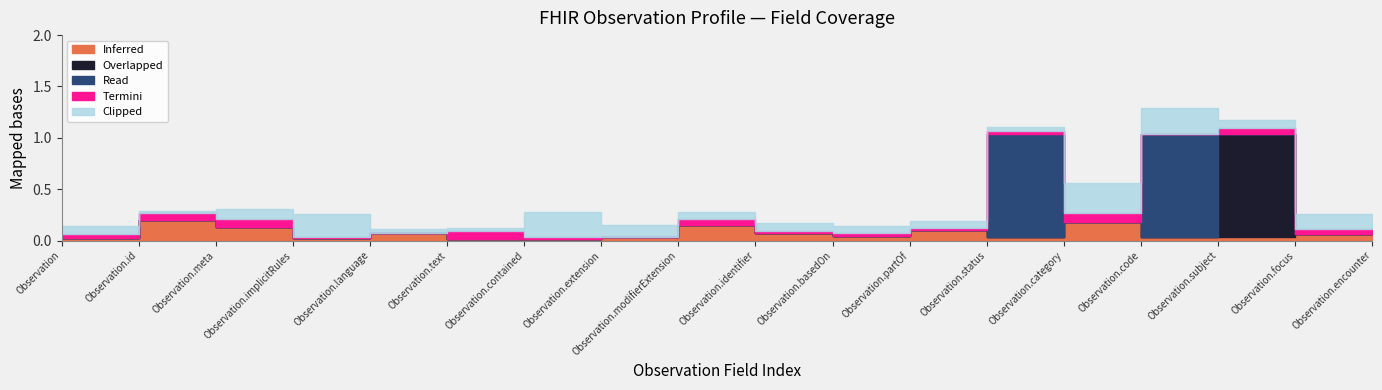

What is the label of the 18th point from the left?

Observation.encounter